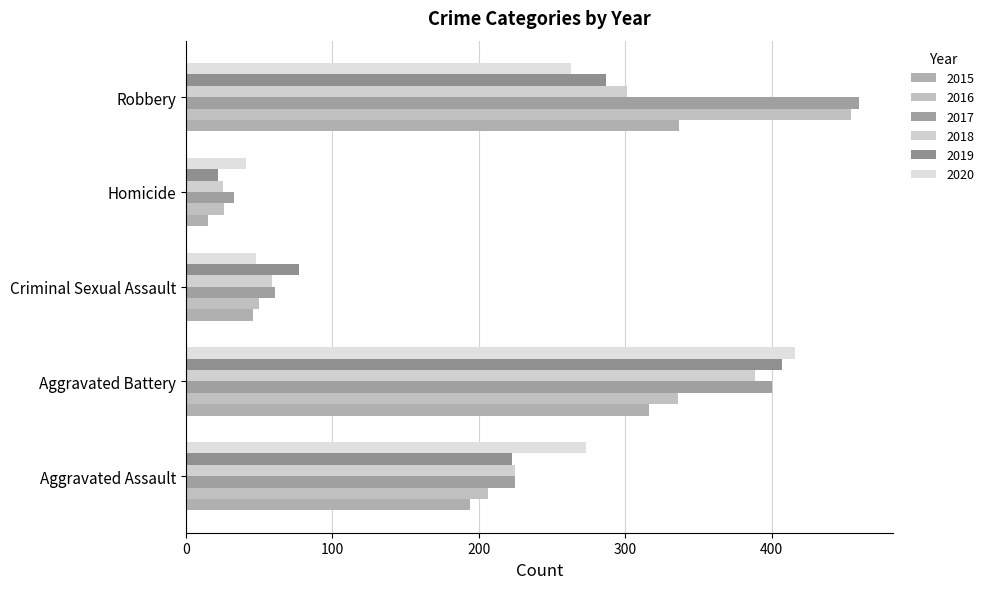

The value of 2015 at Criminal Sexual Assault is 9. True or false?

False